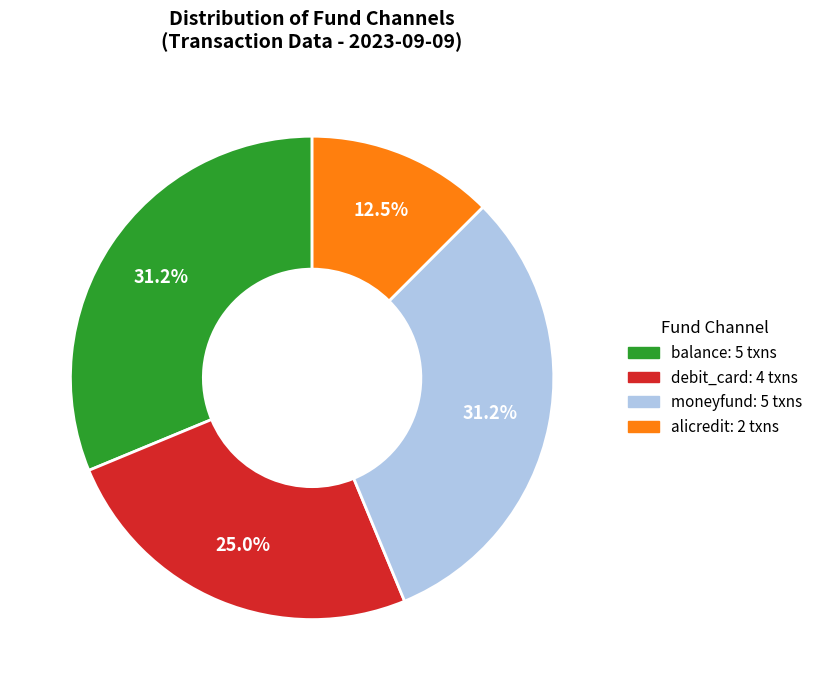

Does any single category account for the majority?

No